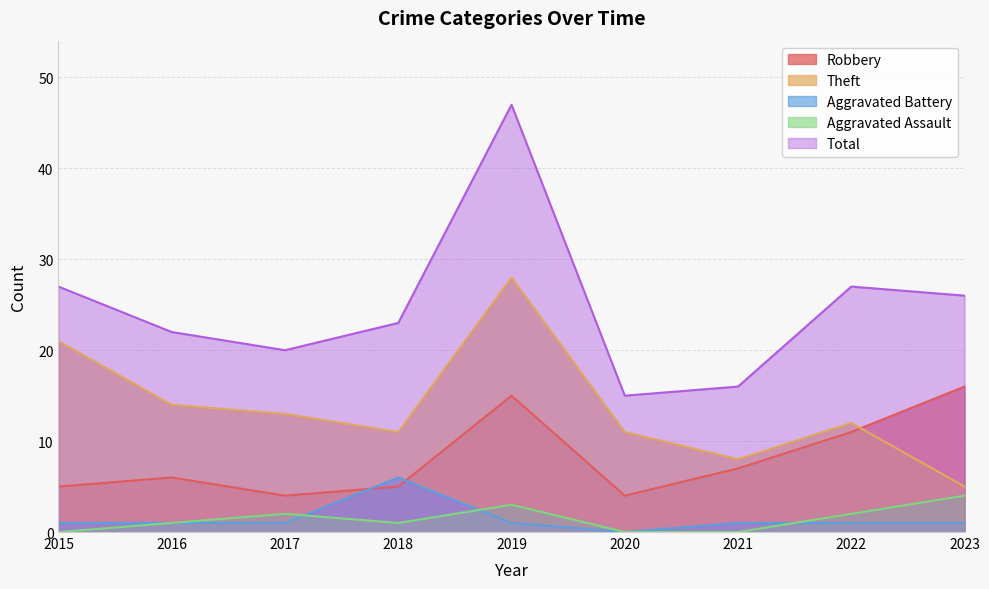

At which category does Total reach its first local valley?

2017